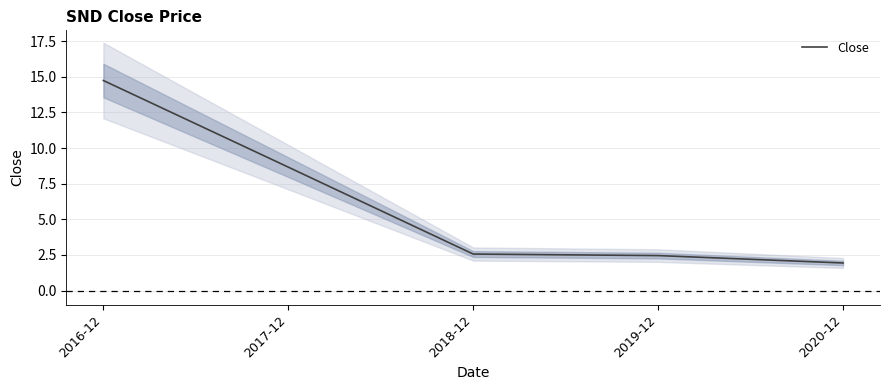

What is the greatest value displayed?

14.7